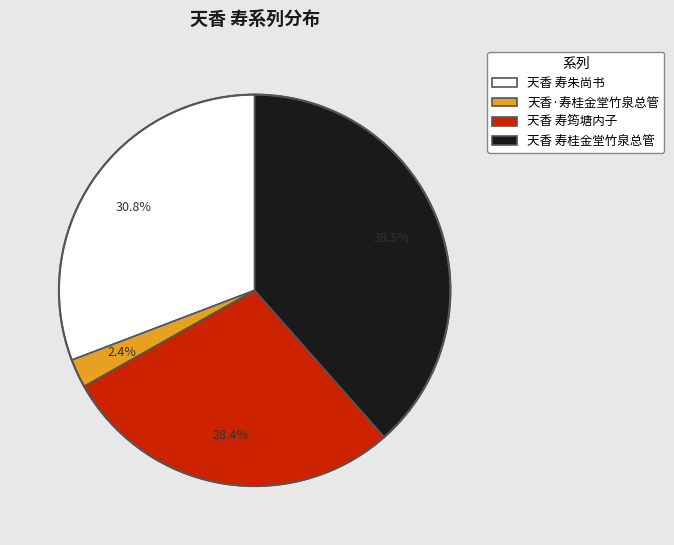

To the nearest percent, what is the difference between the 天香 寿朱尚书 and 天香 寿桂金堂竹泉总管 slice percentages?

8%